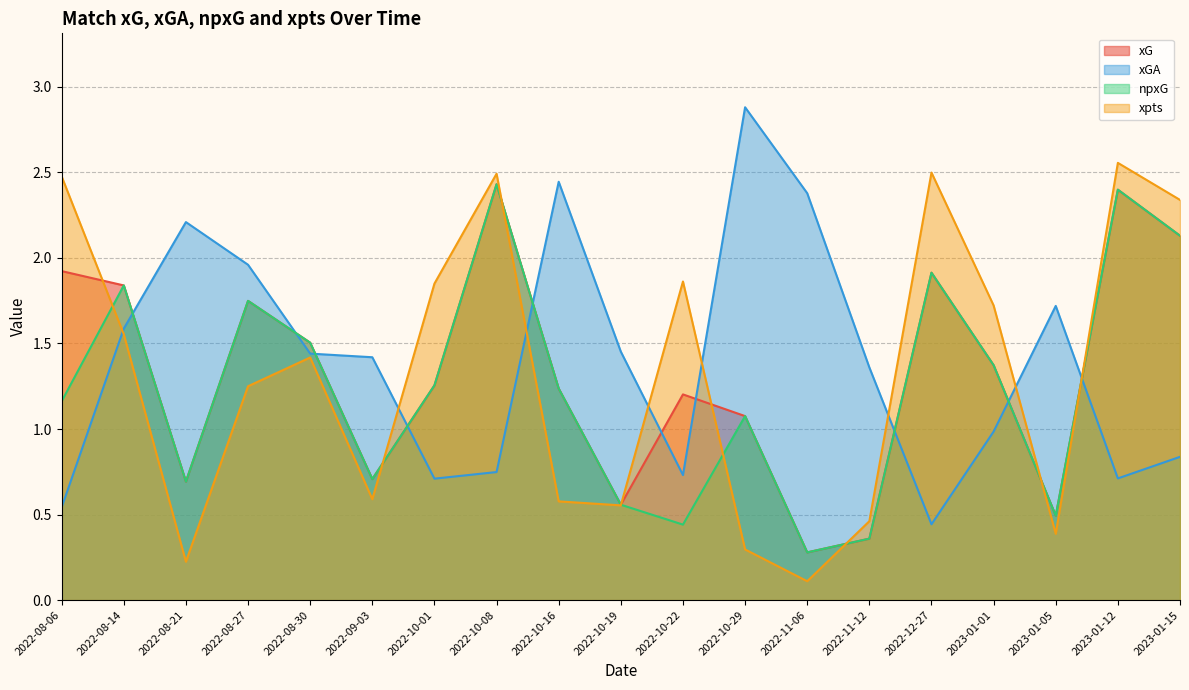

At which category is the sum across all series the highest?

2022-10-08